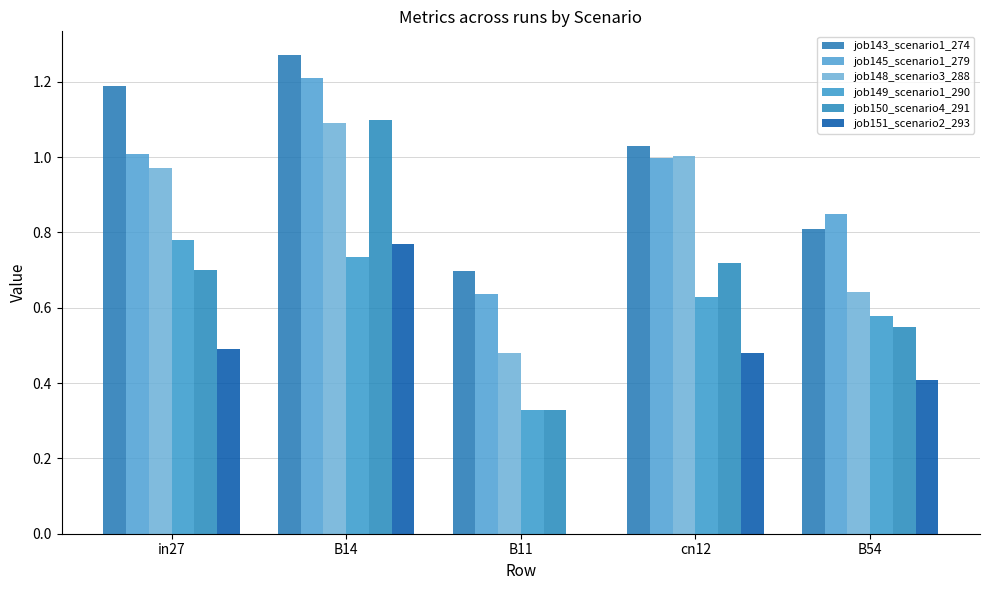

Count the number of categories in the chart.

5